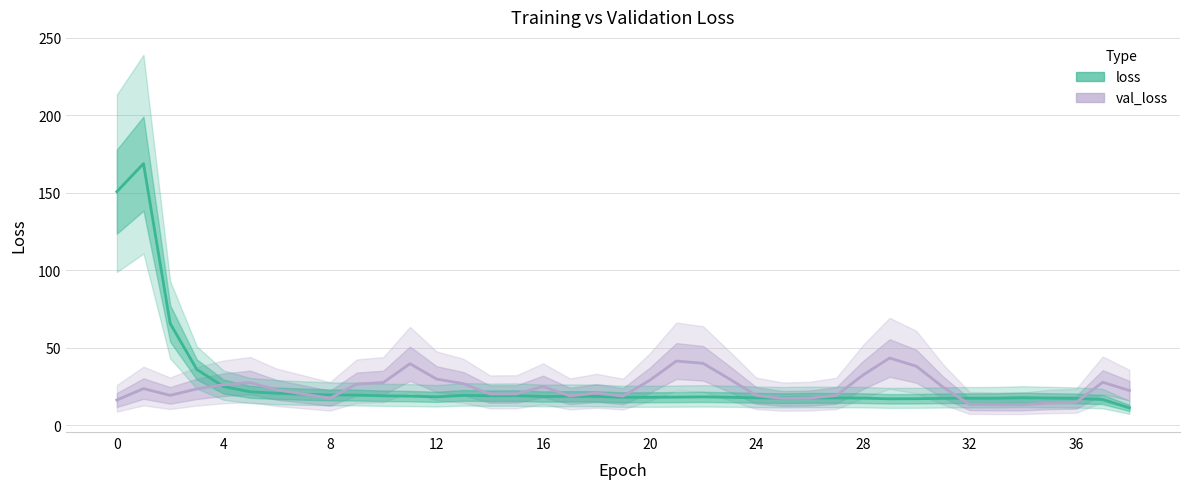

Is it true that val_loss equals 27.2 at 27?

False